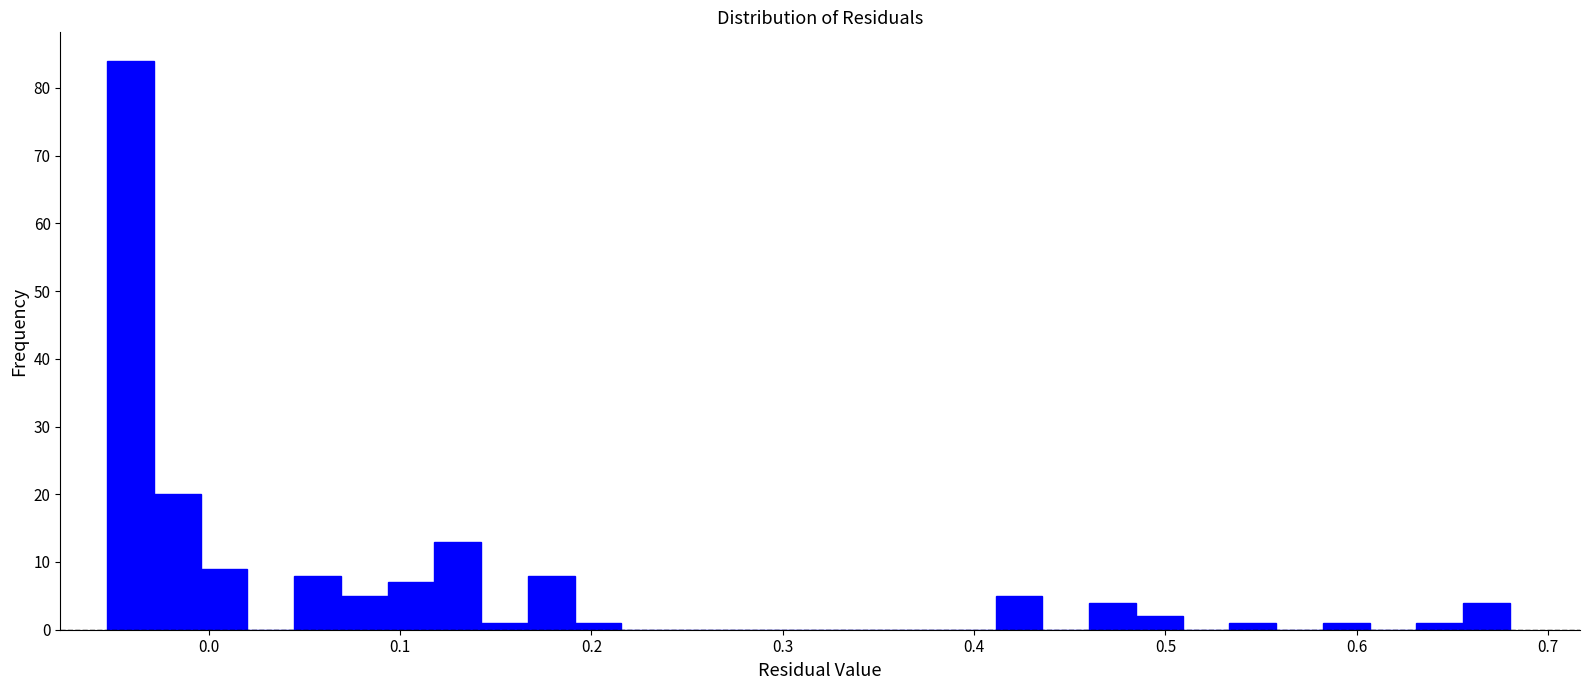

Read against the x-axis, roughly where is the centre of the tallest bar?

-0.04